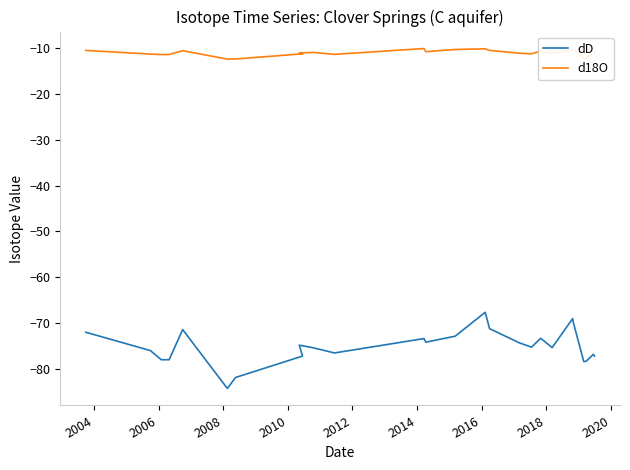

At how many categories does at least one series exceed -17?

26